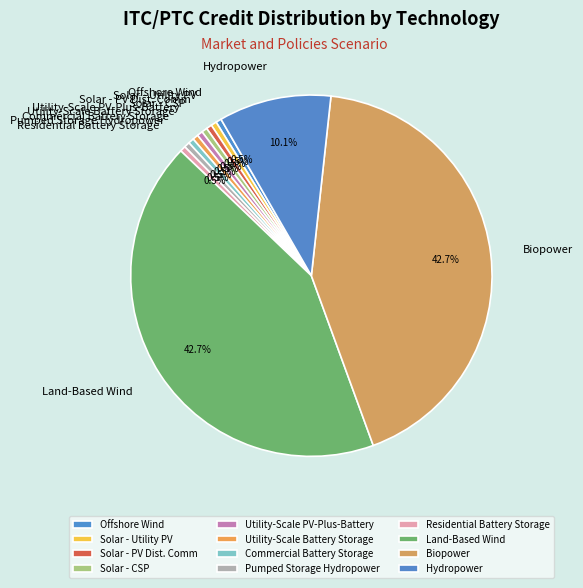

What percentage is NOT represented by Biopower?

57.3%